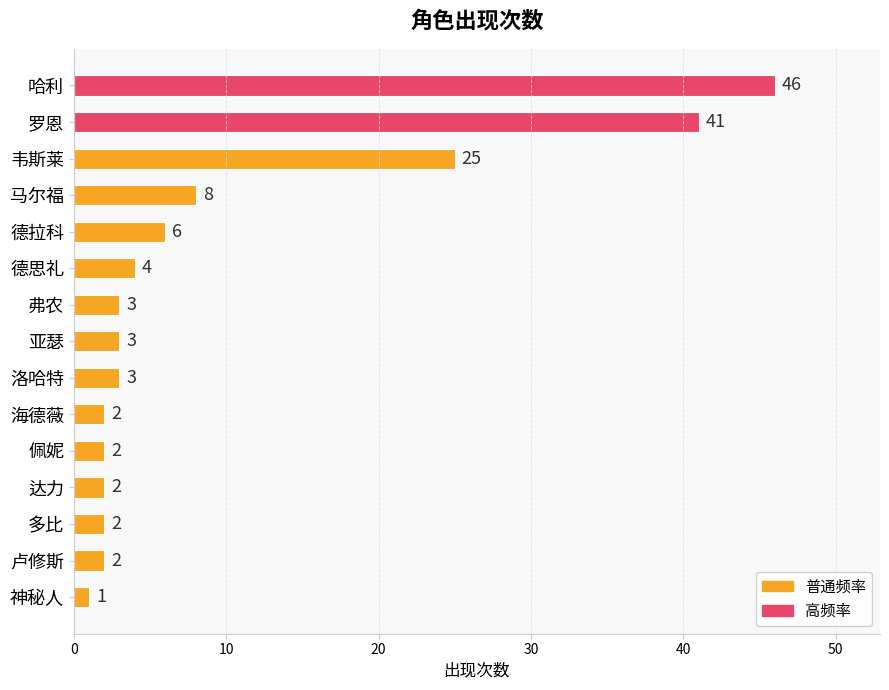

Are the bars horizontal?

Yes